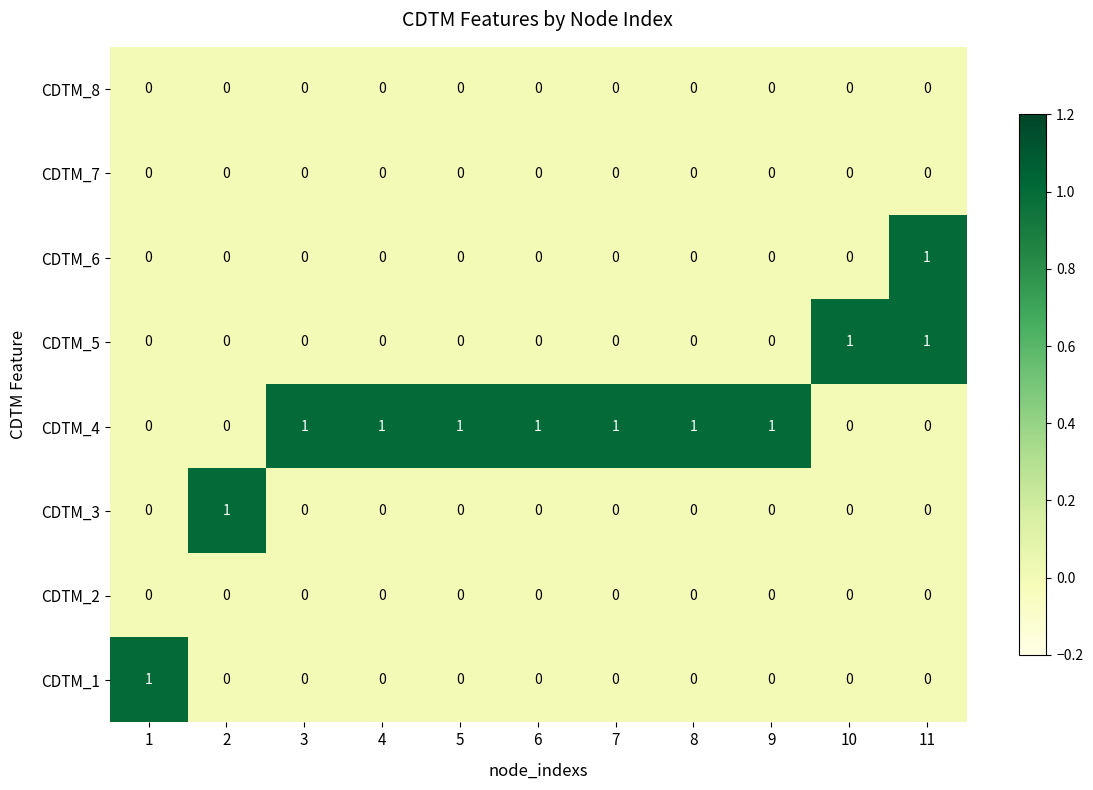

At which category is the sum across all series the highest?

11